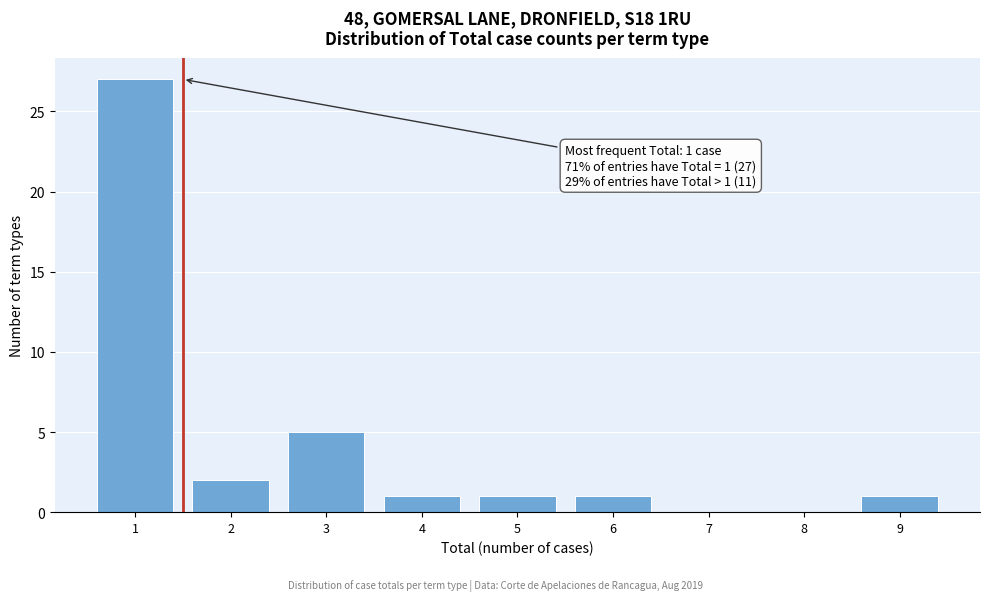

Over which range of the x-axis is the bar tallest?

0.5 to 1.5